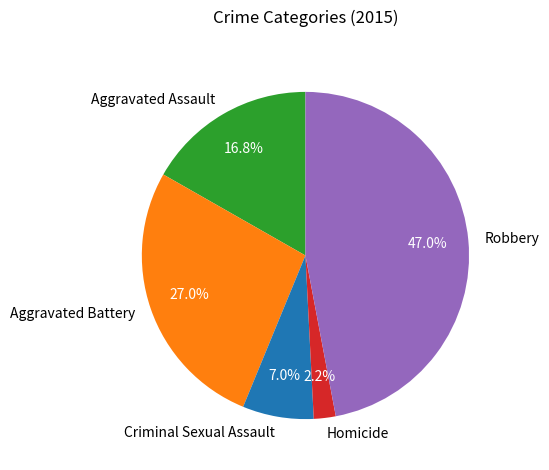

Approximately how many times larger is the value at Criminal Sexual Assault compared to Robbery?

0.1